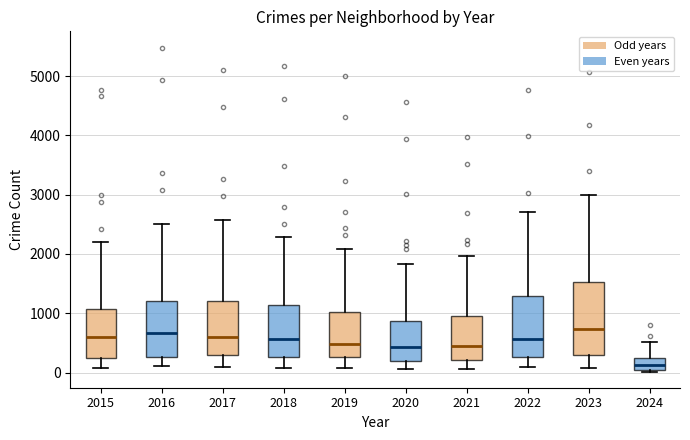

Comparing the boxes themselves (not the whiskers), which one is the tallest?

2023